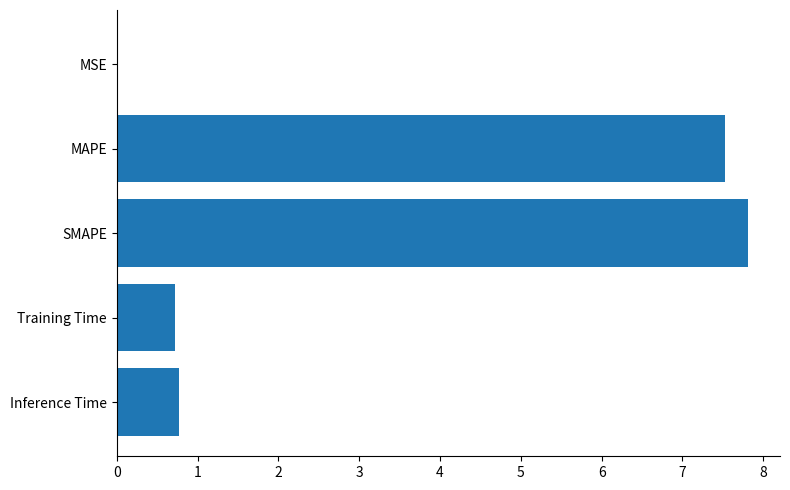

Read the value at SMAPE.

7.8